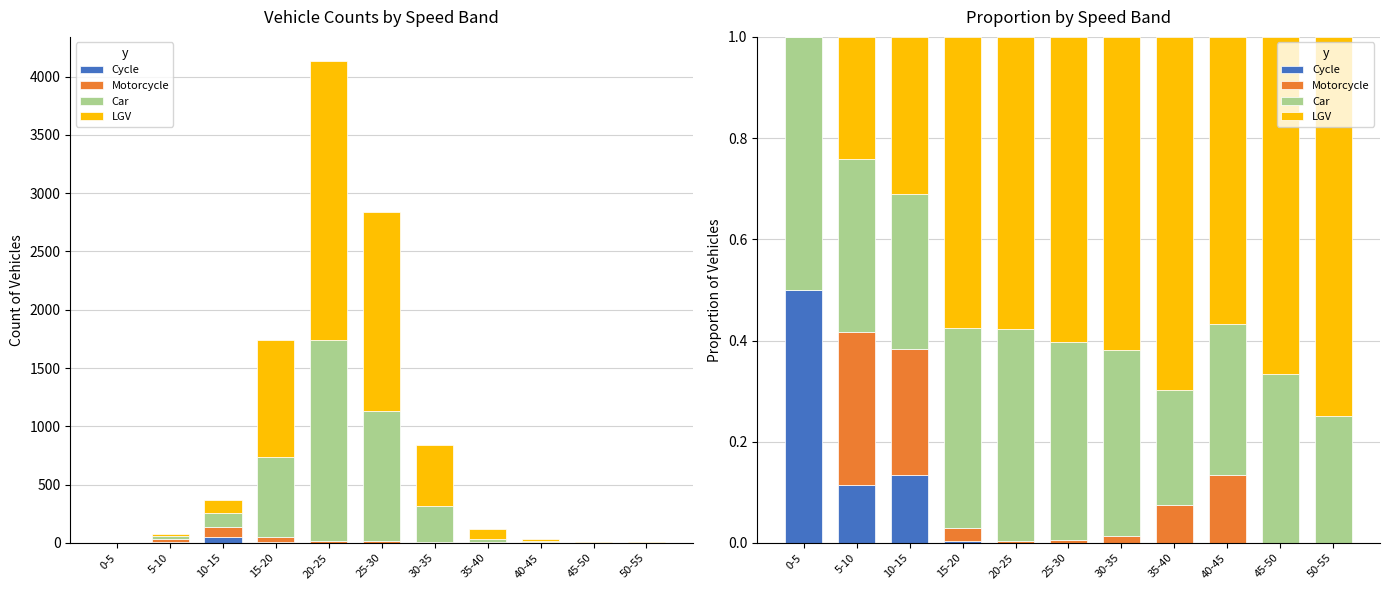

At which category is the sum across all series the highest?

0-5